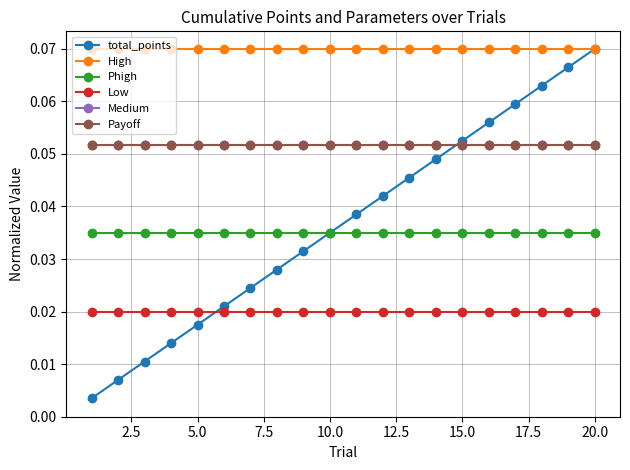

True or false: Medium has more than 0 interior local peaks.

False